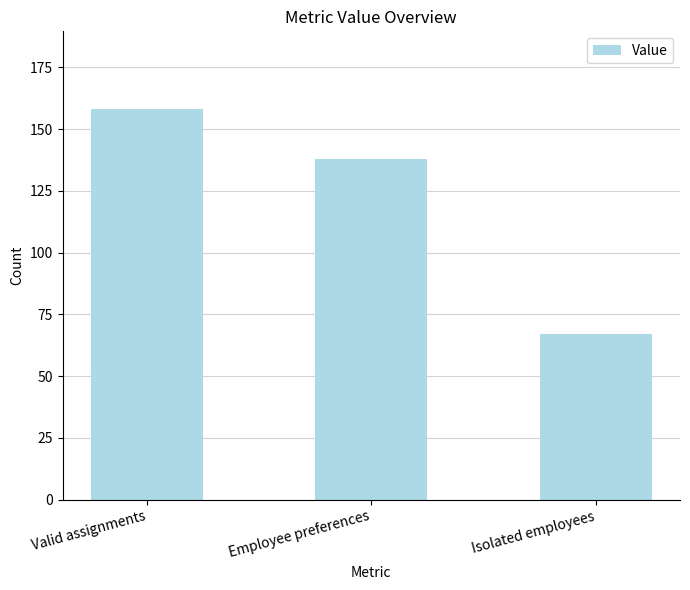

What is the sum of the values at Isolated employees and Valid assignments?

225